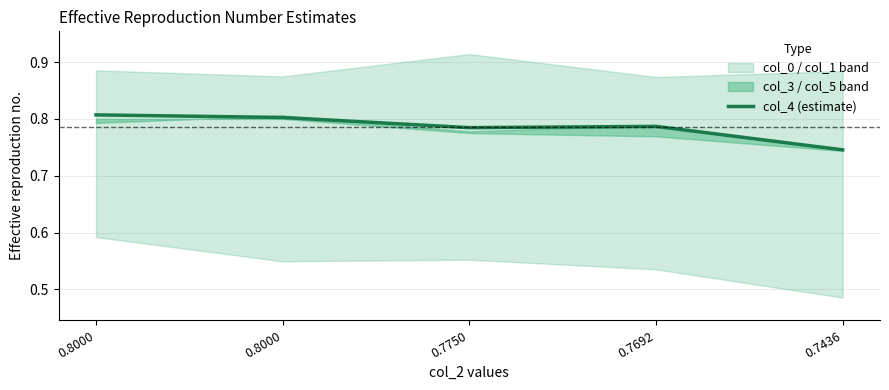

At which category does the data reach its first local peak?

0.7692